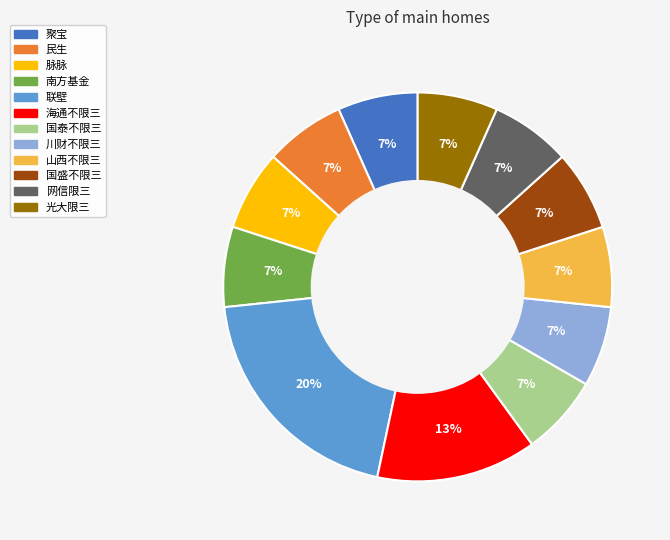

Count the number of slices in the pie.

12